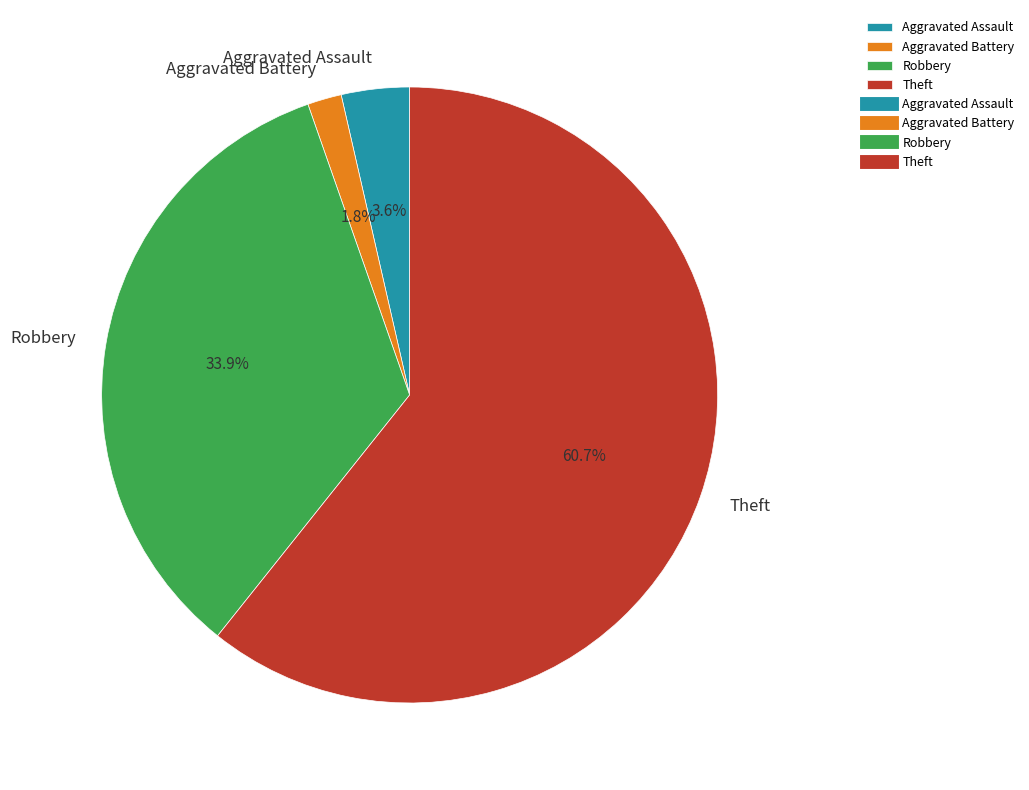

To the nearest percent, what is the combined percentage of Aggravated Battery and Robbery?

36%